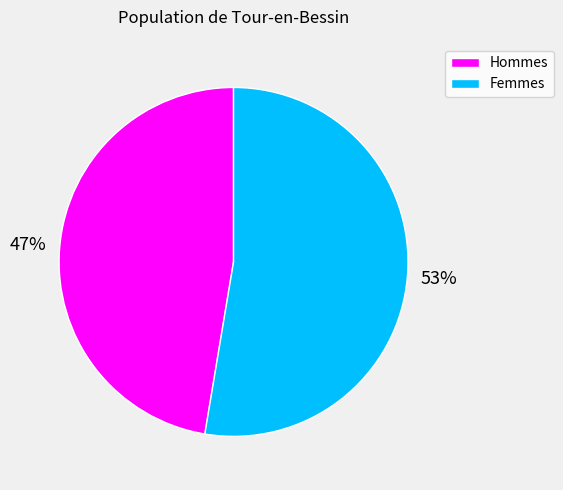

Is there a majority slice in this chart?

Yes